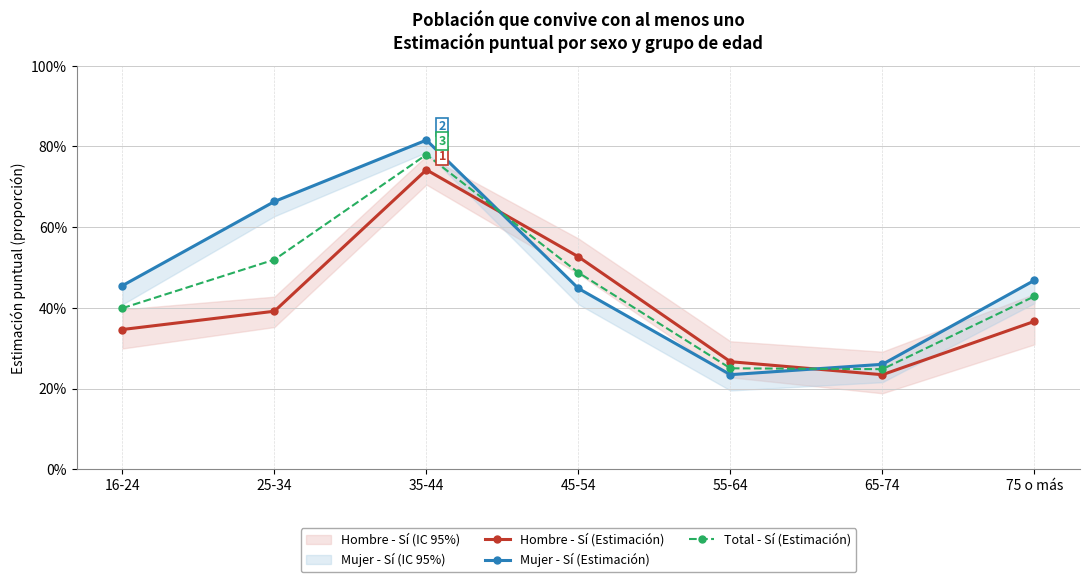

List the series in order of their overall mean, highest first.

Mujer - Sí (Estimación), Total - Sí (Estimación), Hombre - Sí (Estimación)